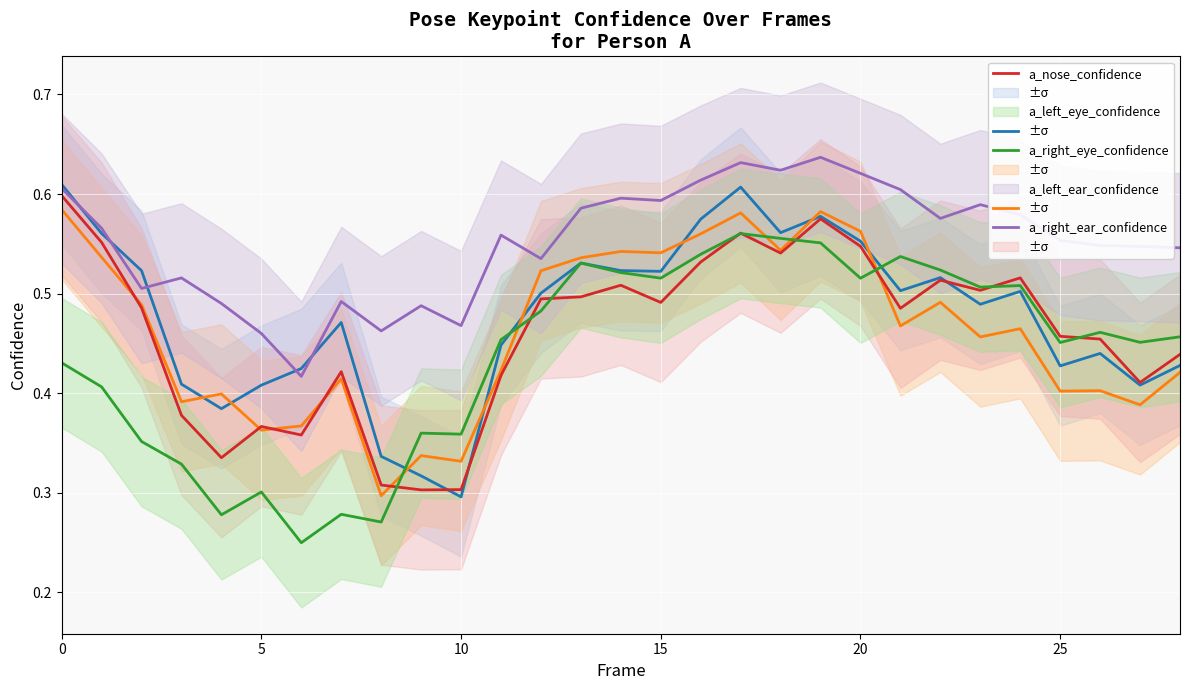

How many a_nose_confidence values are between 0 and 1?

29